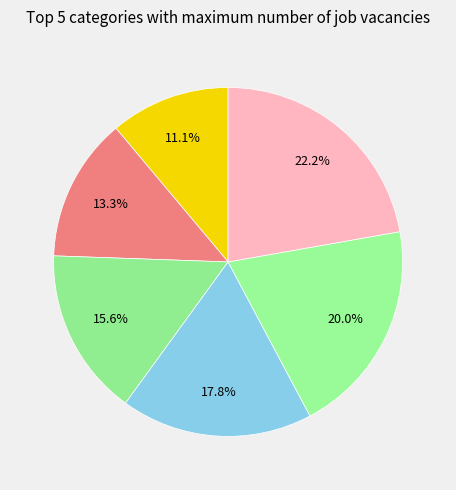

How many slices are in this pie chart?

6